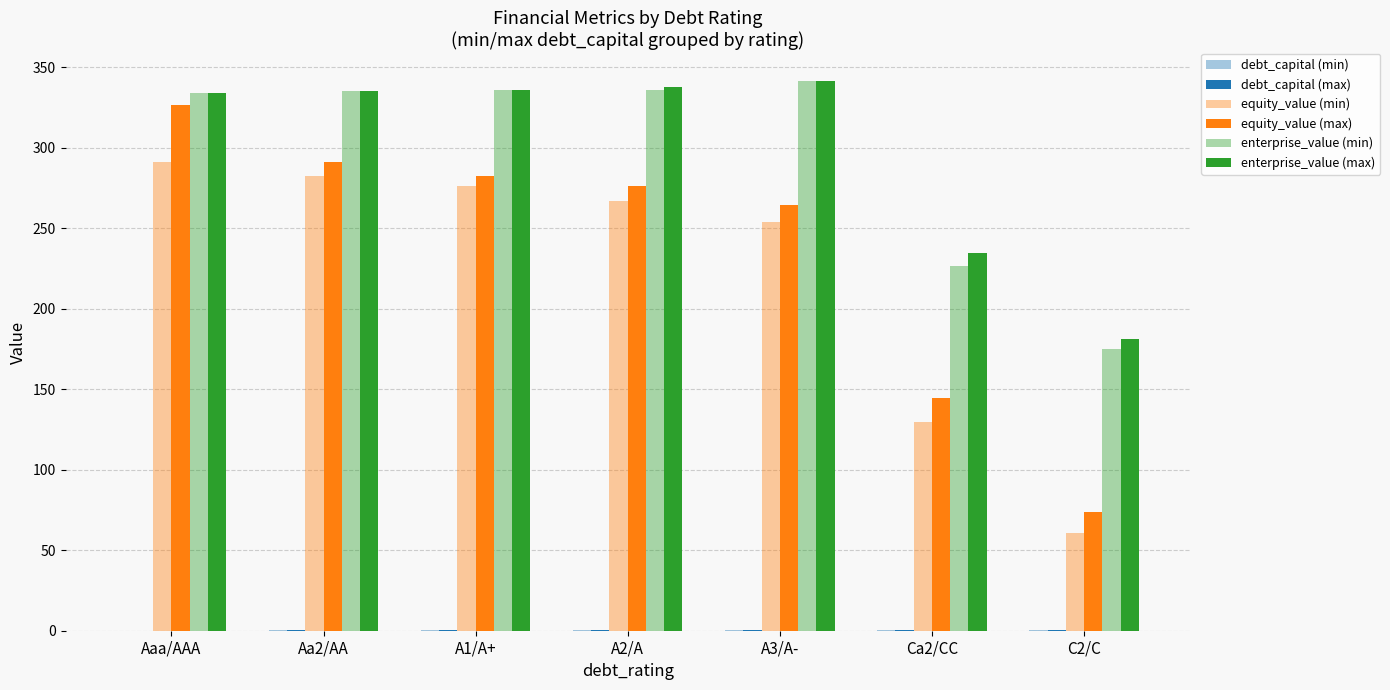

How many values in the equity_value (min) series exceed 266?

4